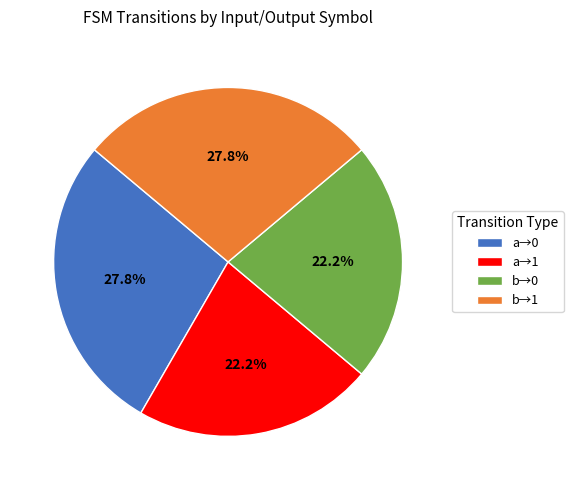

Does a→0 represent more than half of the total?

No